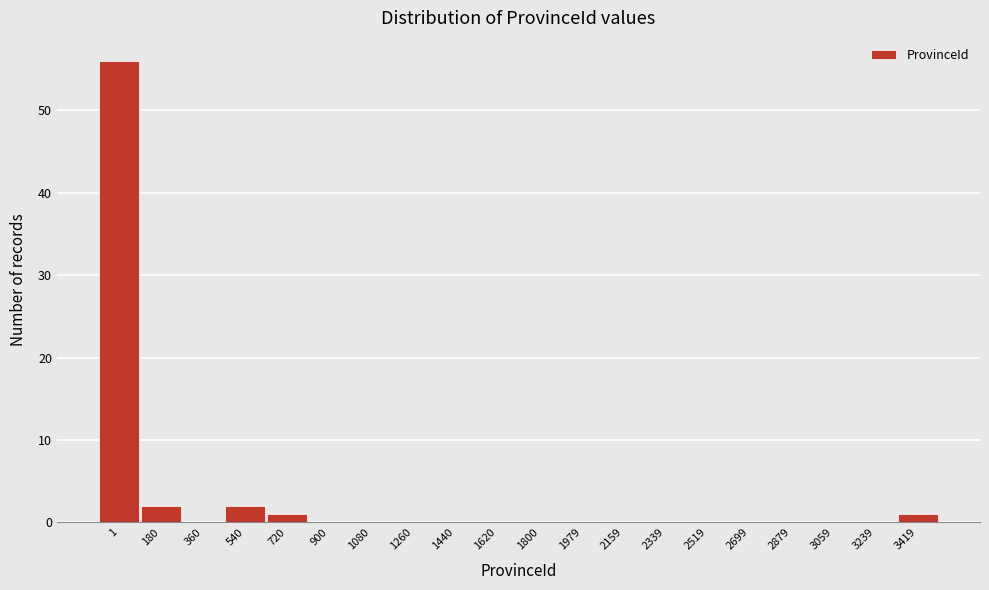

Reading left to right, list all the values displayed in this chart.

1=56	180=2	360=0	540=2	720=1	900=0	1080=0	1260=0	1440=0	1620=0	1800=0	1979=0	2159=0	2339=0	2519=0	2699=0	2879=0	3059=0	3239=0	3419=1